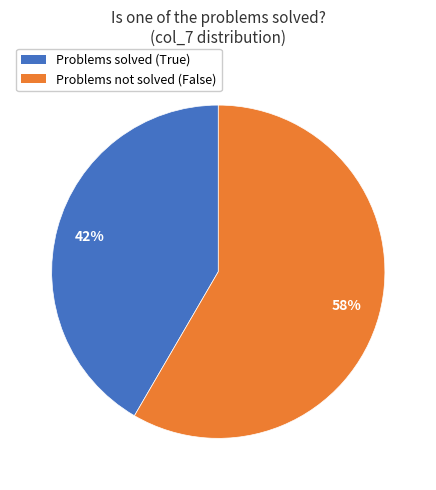

Does any single category account for the majority?

Yes